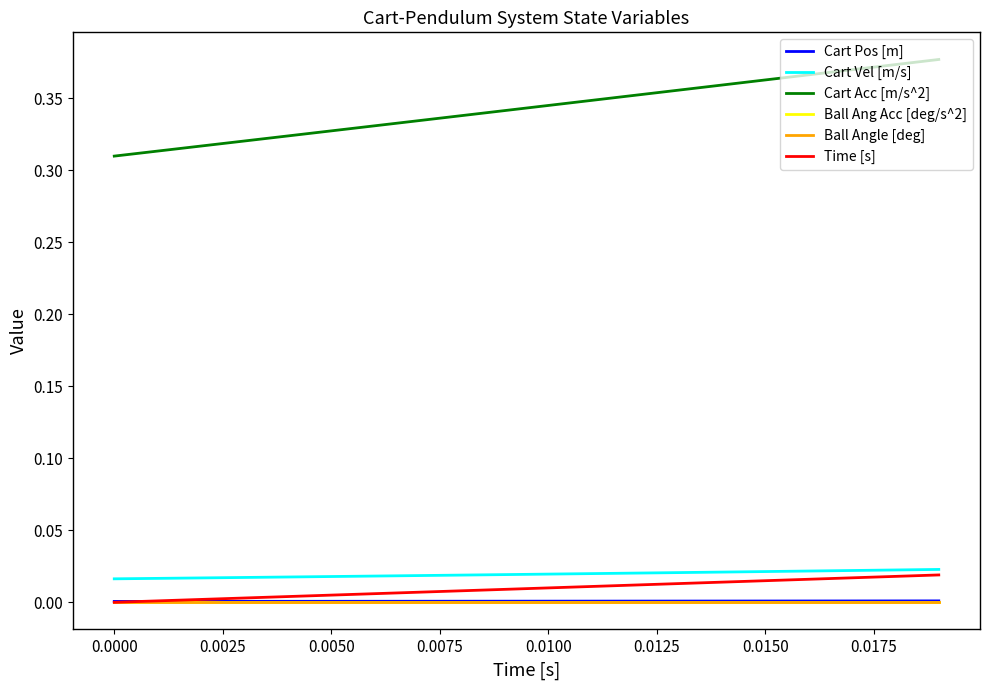

Does the chart have visible grid lines?

No